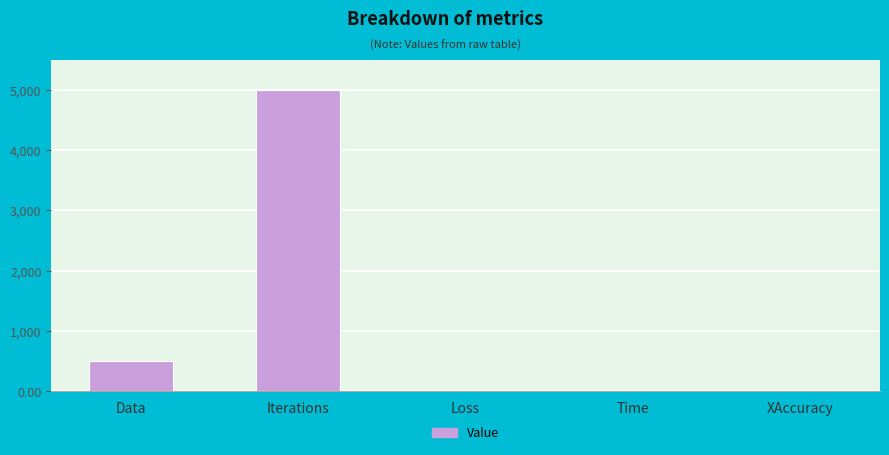

What is the sum of all values?

5504.2